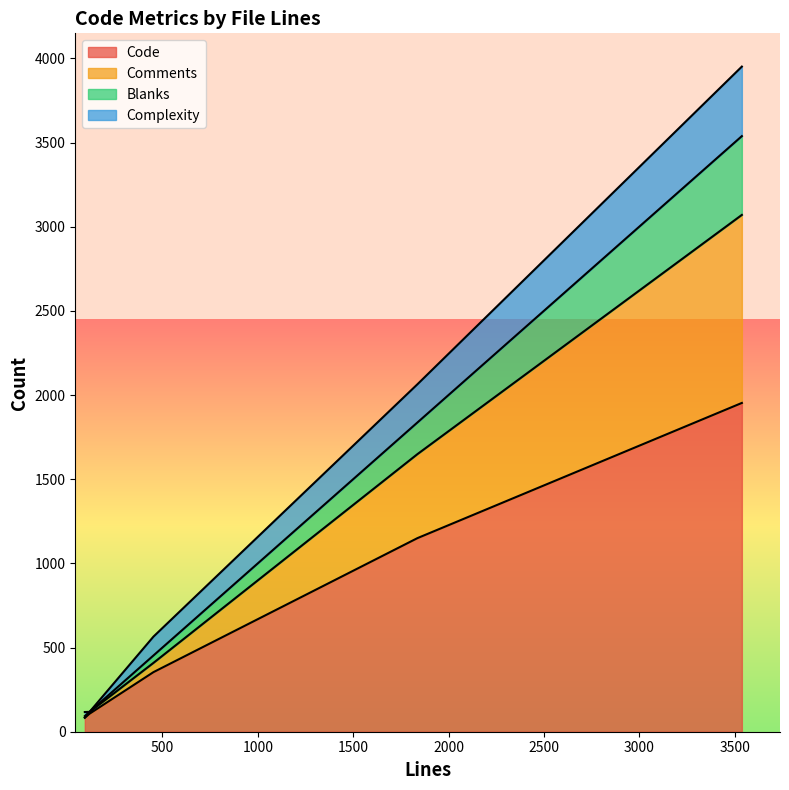

How many data points in Complexity are above 112?

2